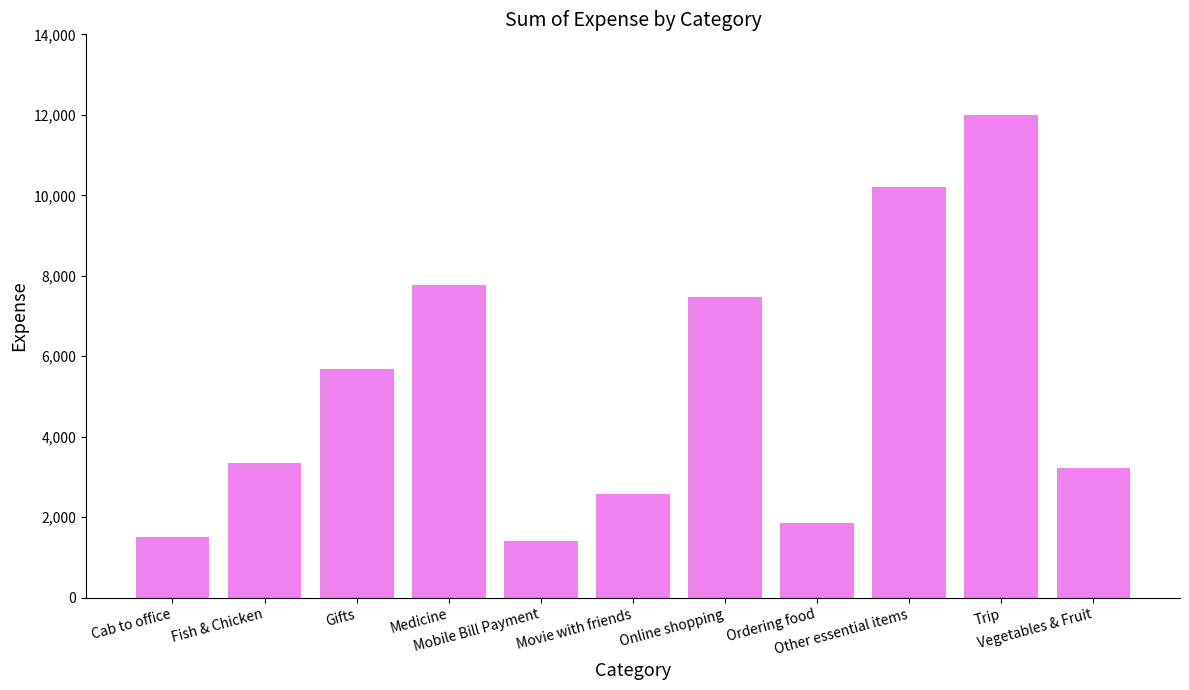

True or false: the data shows 1679.9 at Fish & Chicken.

False